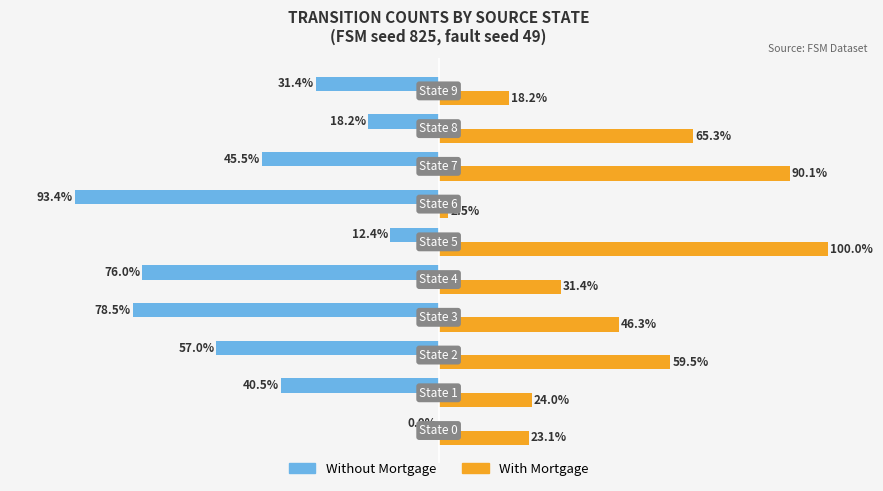

Which series has the largest total across all categories?

With Mortgage